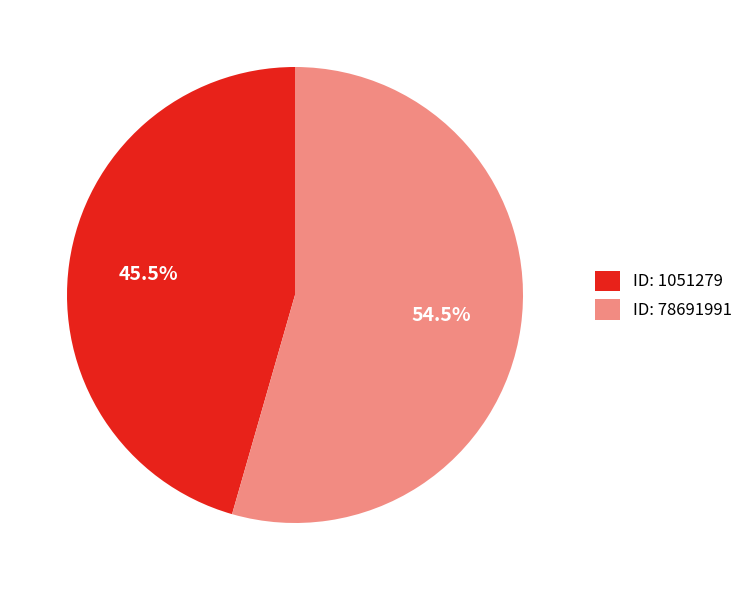

Rank the categories by value from highest to lowest.

ID: 78691991, ID: 1051279